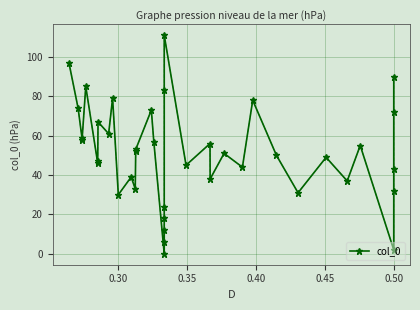

How many data points are above 51?

19